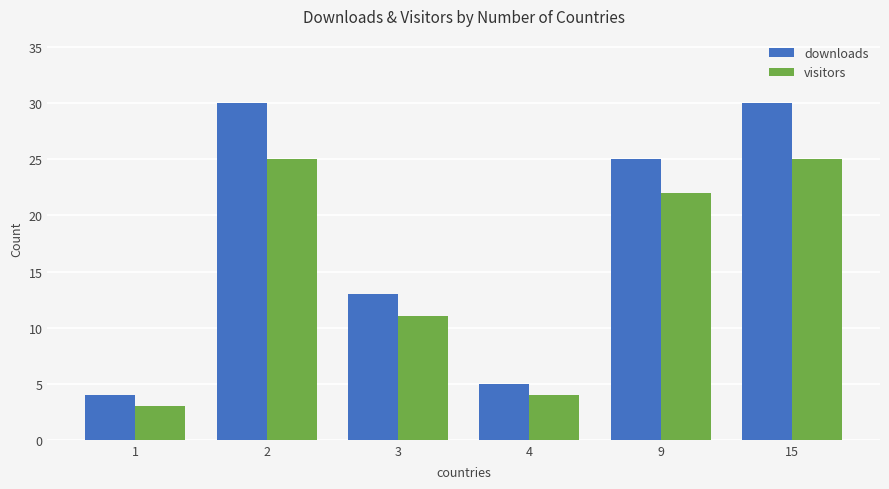

List the series in order of their overall mean, highest first.

downloads, visitors